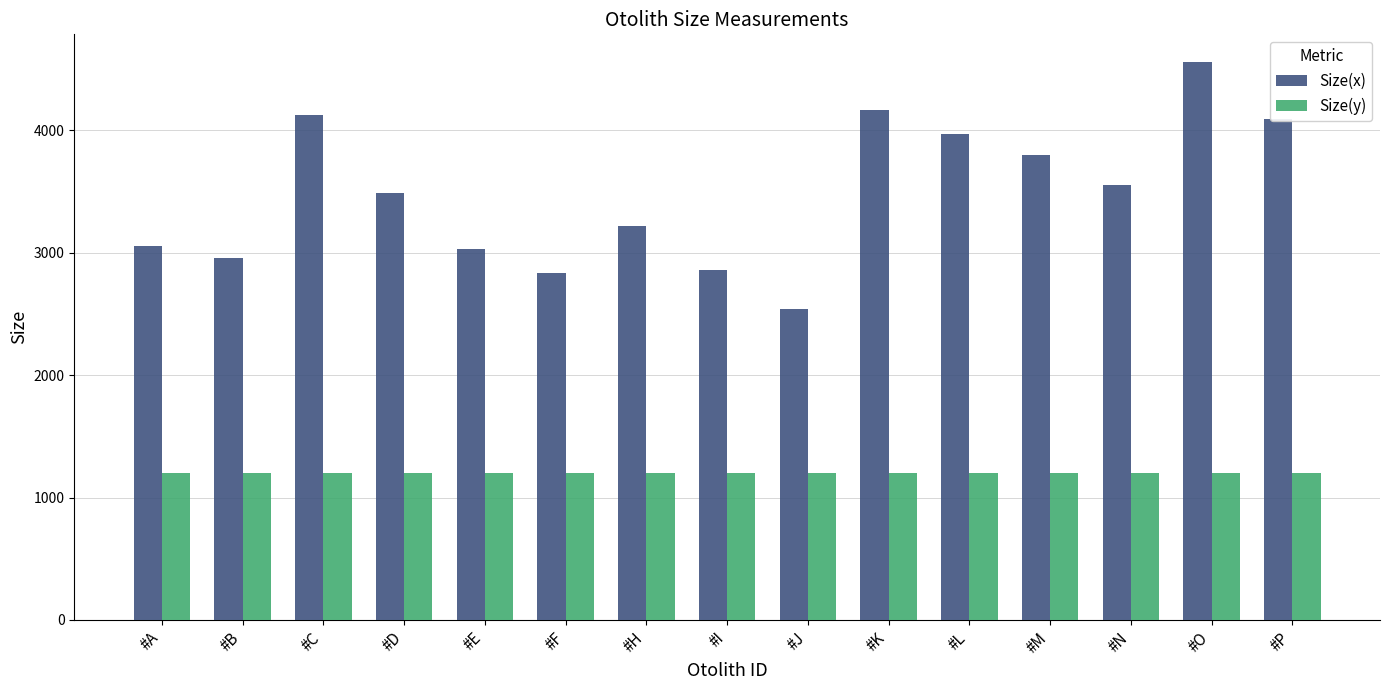

How many values in the Size(x) series exceed 3487?

8